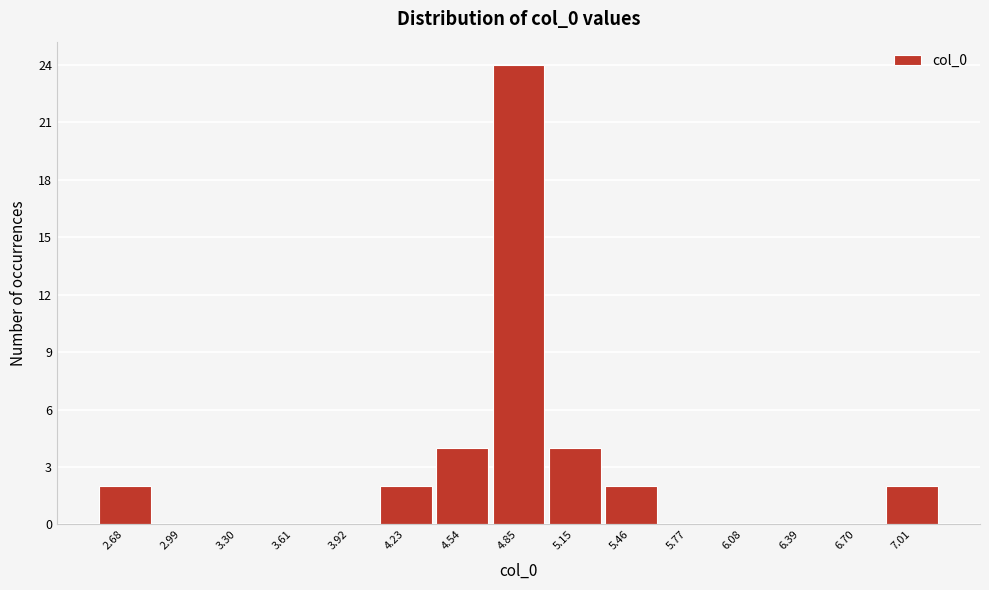

Reading right to left, what are all the values shown in this chart?

7.01=2	6.70=0	6.39=0	6.08=0	5.77=0	5.46=2	5.15=4	4.85=24	4.54=4	4.23=2	3.92=0	3.61=0	3.30=0	2.99=0	2.68=2